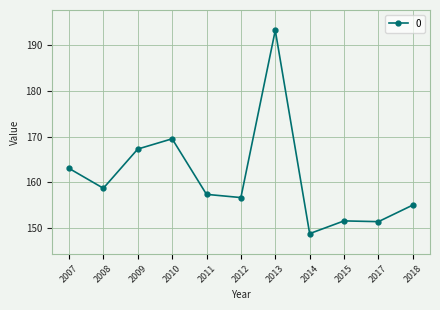

The value at 2013 is 193.3. True or false?

True